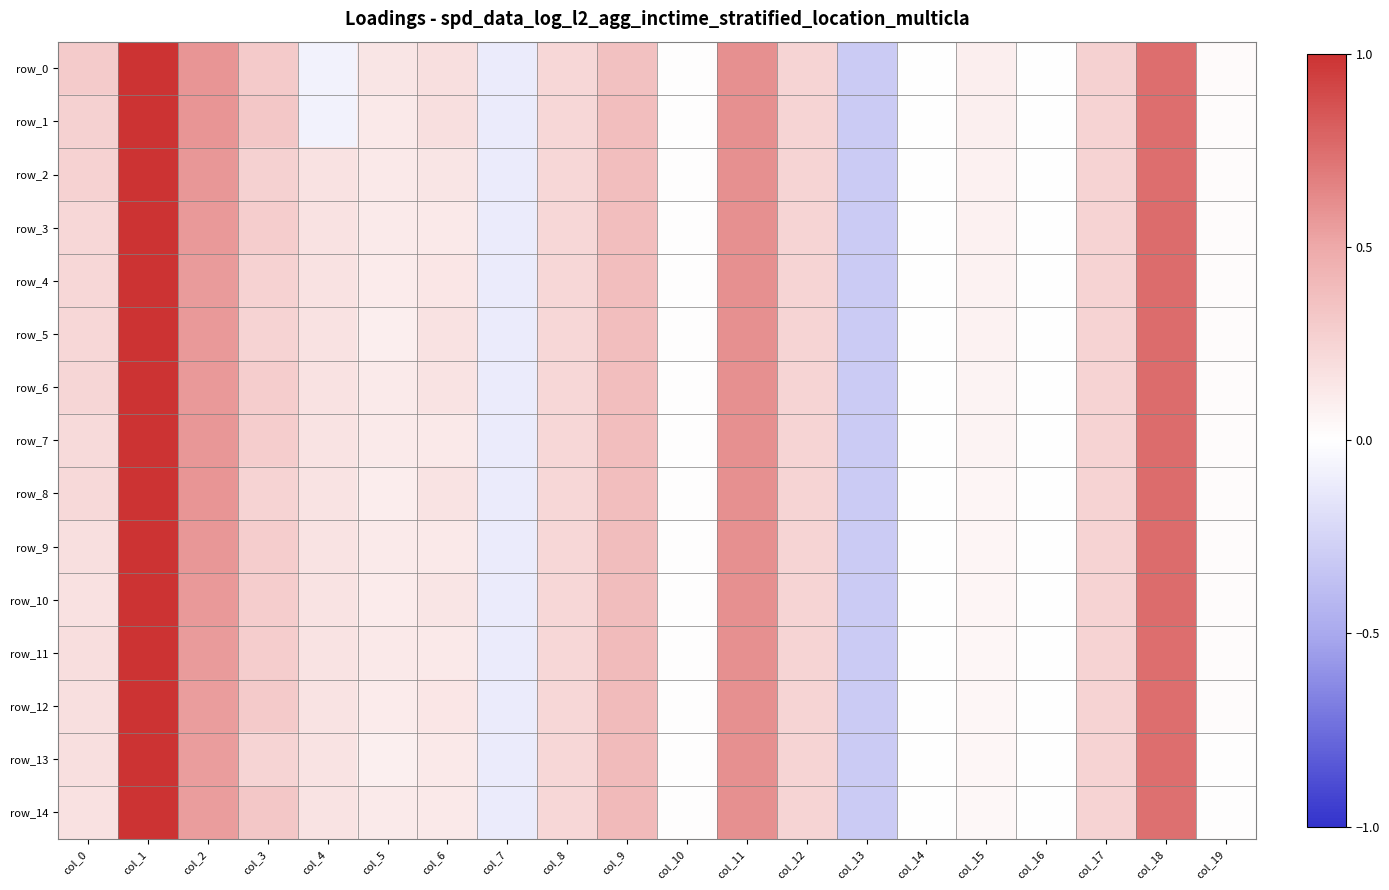

At which label does row_8 reach its minimum?

col_13